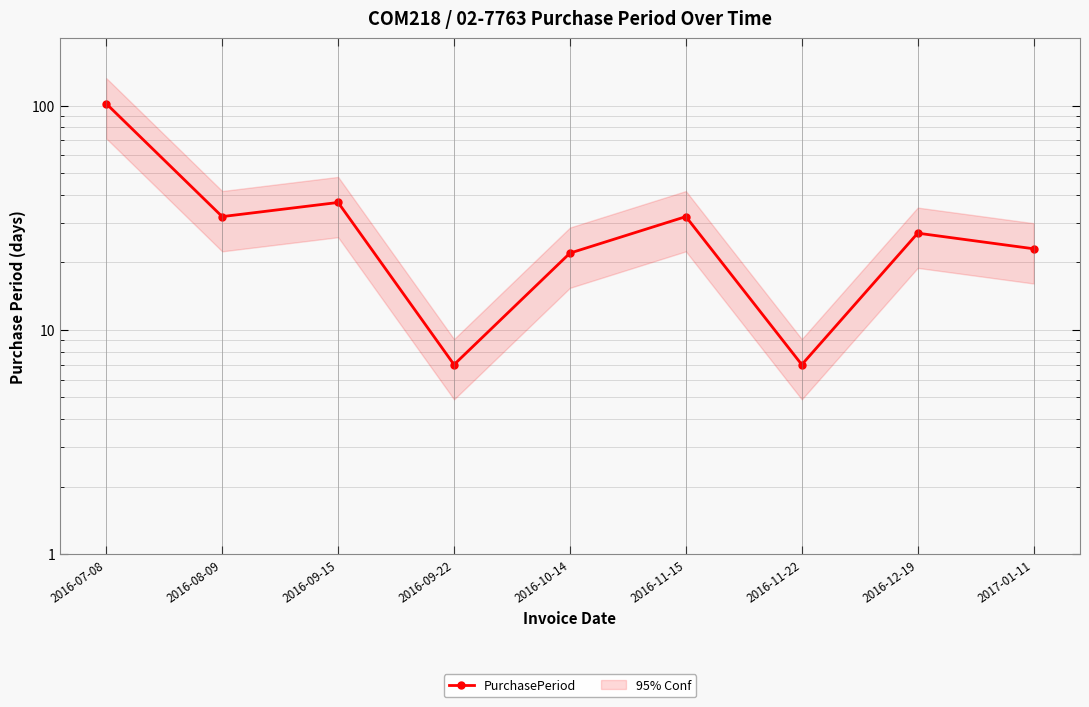

How many series are shown in this chart?

1